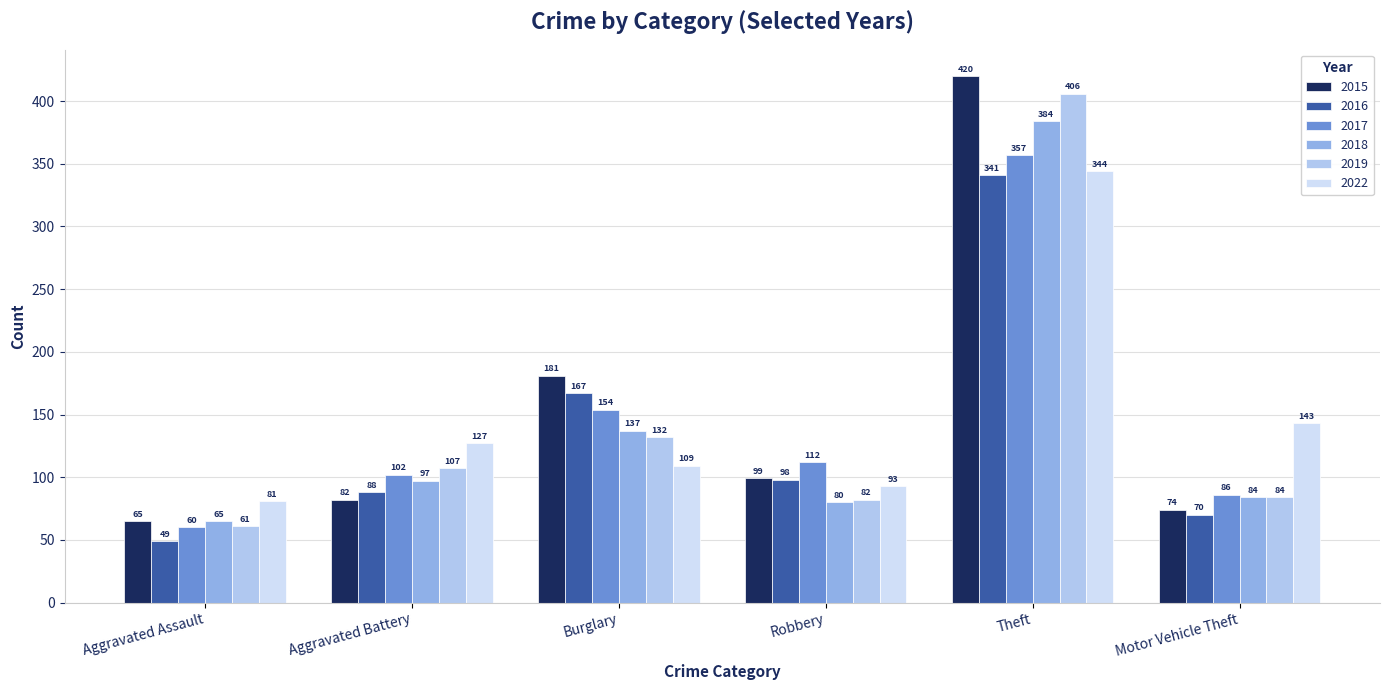

Reading right to left, list all the values displayed in this chart.

2015: Motor Vehicle Theft=74	Theft=420	Robbery=99	Burglary=181	Aggravated Battery=82	Aggravated Assault=65
2016: Motor Vehicle Theft=70	Theft=341	Robbery=98	Burglary=167	Aggravated Battery=88	Aggravated Assault=49
2017: Motor Vehicle Theft=86	Theft=357	Robbery=112	Burglary=154	Aggravated Battery=102	Aggravated Assault=60
2018: Motor Vehicle Theft=84	Theft=384	Robbery=80	Burglary=137	Aggravated Battery=97	Aggravated Assault=65
2019: Motor Vehicle Theft=84	Theft=406	Robbery=82	Burglary=132	Aggravated Battery=107	Aggravated Assault=61
2022: Motor Vehicle Theft=143	Theft=344	Robbery=93	Burglary=109	Aggravated Battery=127	Aggravated Assault=81